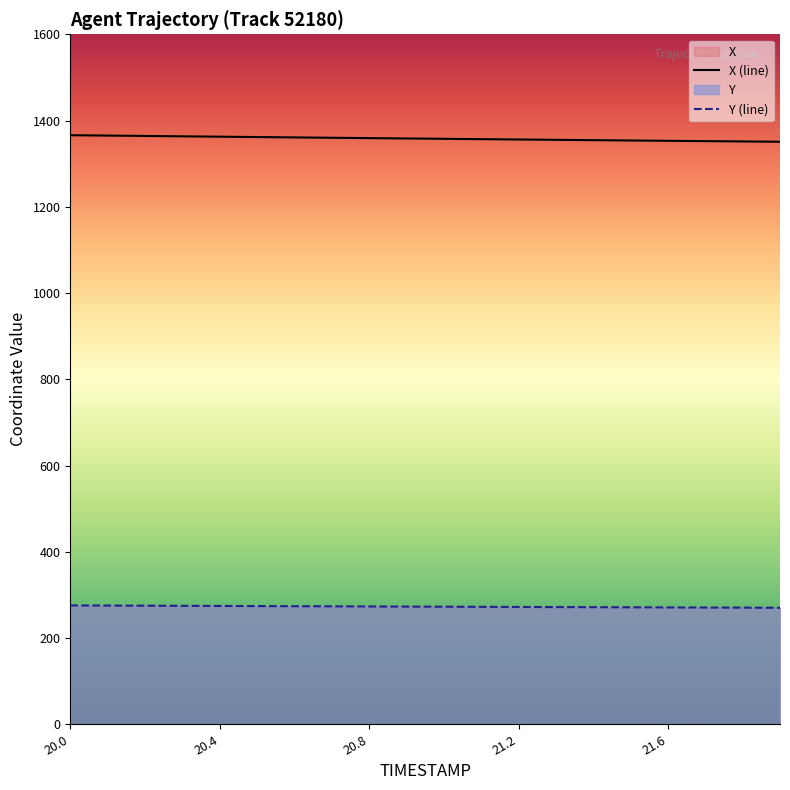

Reading left to right, what are all the values shown in this chart?

X (line): 1366.0	1365.1	1364.3	1363.4	1362.6	1361.7	1360.9	1360.0	1359.2	1358.4	1357.6	1356.8	1356.0	1355.3	1354.5	1353.7	1353.0	1352.3	1351.5	1350.8
Y (line): 275.6	275.3	275.0	274.7	274.4	274.1	273.8	273.5	273.2	272.9	272.6	272.3	272.1	271.8	271.5	271.2	271.0	270.7	270.5	270.2